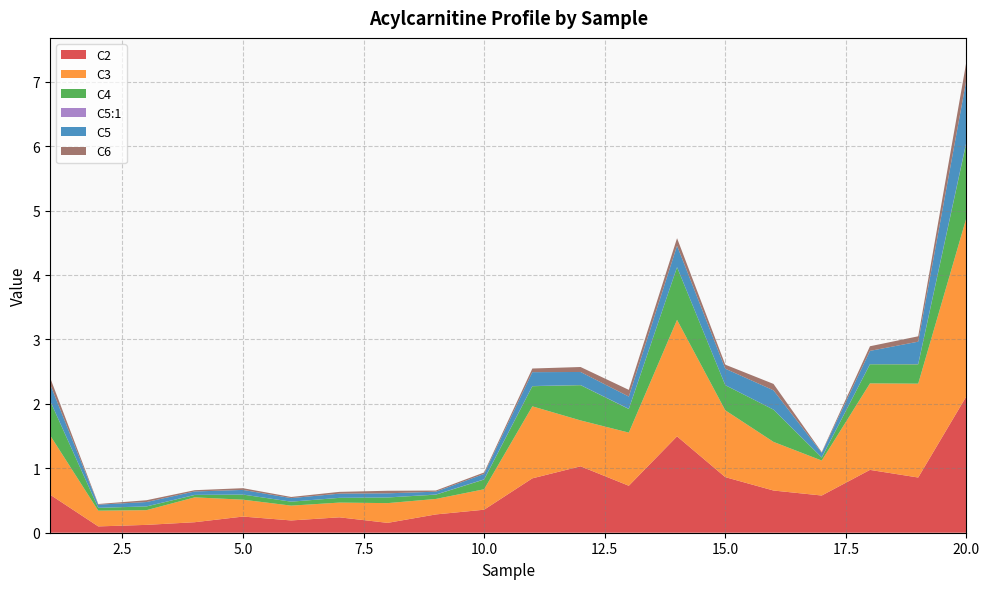

Reading left to right, transcribe all the data shown in this chart.

C2: 1=0.6	2=0.1	3=0.1	4=0.2	5=0.3	6=0.2	7=0.2	8=0.2	9=0.3	10=0.4	11=0.8	12=1.0	13=0.7	14=1.5	15=0.9	16=0.7	17=0.6	18=1.0	19=0.9	20=2.1
C3: 1=0.9	2=0.2	3=0.2	4=0.4	5=0.3	6=0.2	7=0.2	8=0.3	9=0.2	10=0.3	11=1.1	12=0.7	13=0.8	14=1.8	15=1.0	16=0.8	17=0.5	18=1.3	19=1.5	20=2.8
C4: 1=0.5	2=0.0	3=0.1	4=0.0	5=0.1	6=0.1	7=0.1	8=0.1	9=0.1	10=0.2	11=0.3	12=0.5	13=0.4	14=0.8	15=0.4	16=0.5	17=0.0	18=0.3	19=0.3	20=1.2
C5:1: 1=0.0	2=0.0	3=0.0	4=0.0	5=0.0	6=0.0	7=0.0	8=0.0	9=0.0	10=0.0	11=0.0	12=0.0	13=0.0	14=0.0	15=0.0	16=0.0	17=0.0	18=0.0	19=0.0	20=0.0
C5: 1=0.3	2=0.0	3=0.1	4=0.1	5=0.1	6=0.1	7=0.1	8=0.1	9=0.0	10=0.1	11=0.2	12=0.2	13=0.2	14=0.3	15=0.3	16=0.3	17=0.1	18=0.2	19=0.3	20=1.0
C6: 1=0.1	2=0.0	3=0.0	4=0.0	5=0.0	6=0.0	7=0.0	8=0.0	9=0.0	10=0.0	11=0.1	12=0.1	13=0.1	14=0.1	15=0.1	16=0.1	17=0.0	18=0.1	19=0.1	20=0.3